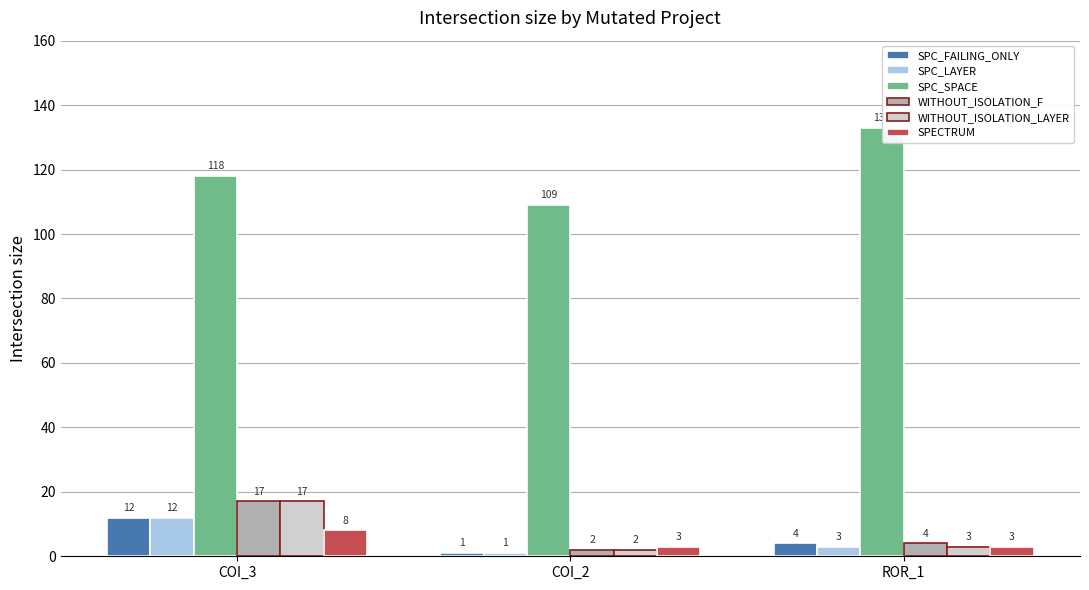

At which category is the sum across all series the highest?

COI_3